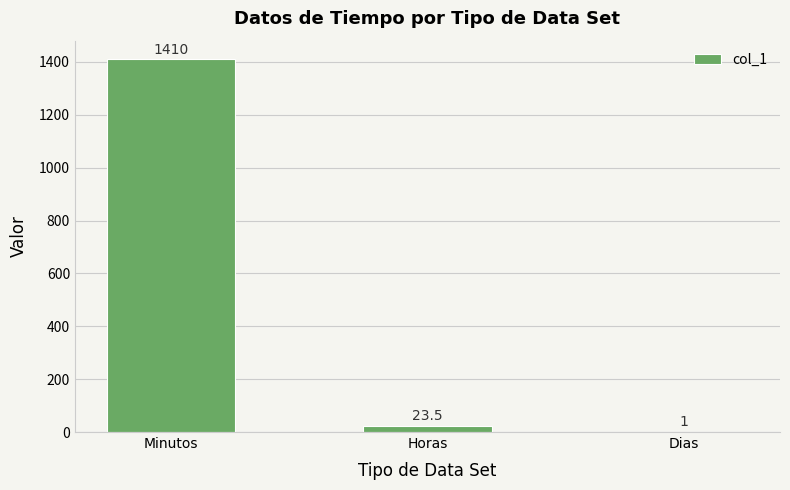

Reading right to left, list all the values displayed in this chart.

1.0	23.5	1410.0